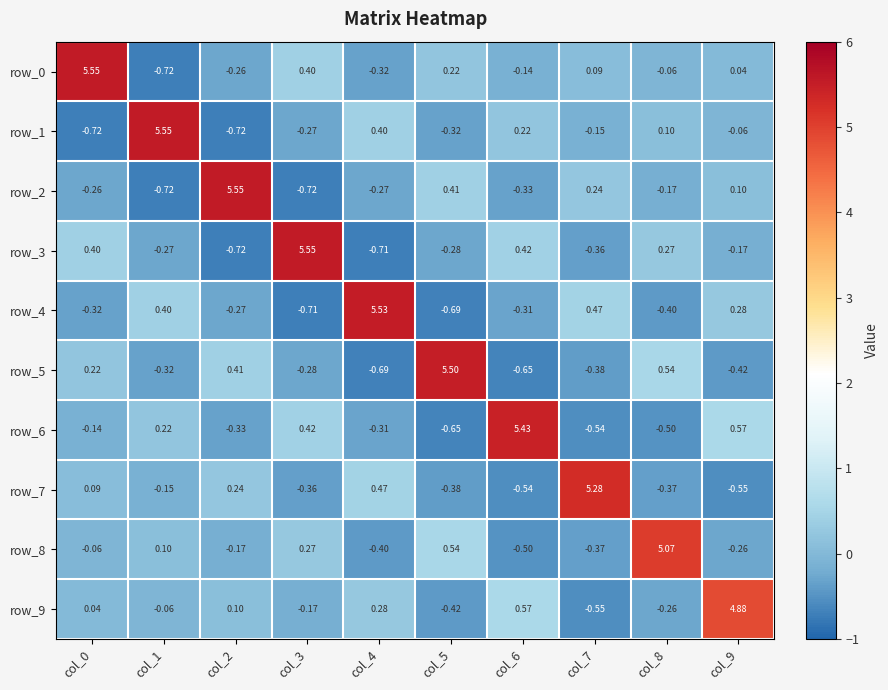

The row_9 series shows -0.1 at col_7. True or false?

False